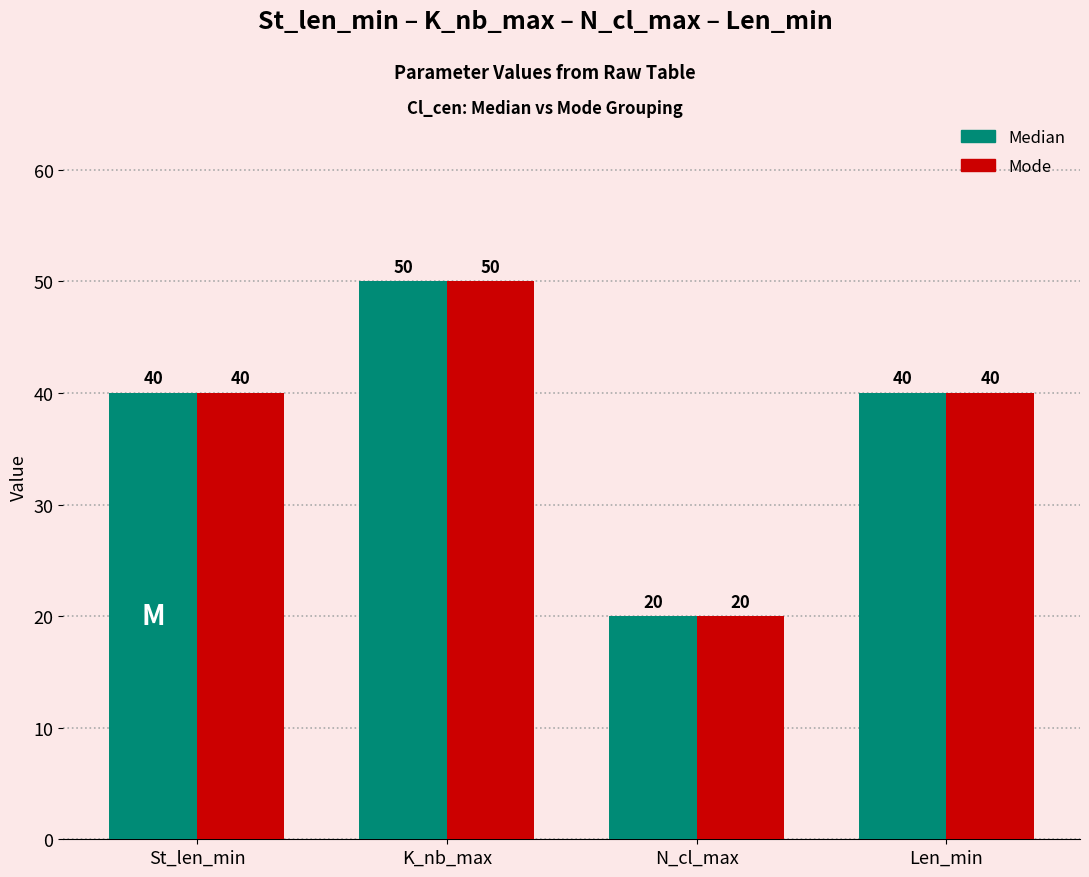

How many groups of bars are there?

4